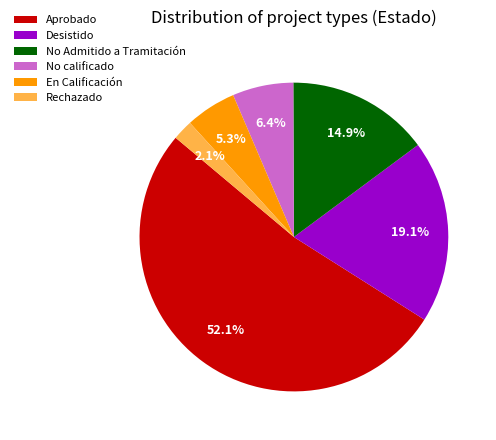

What percentage is NOT represented by Rechazado?

97.9%